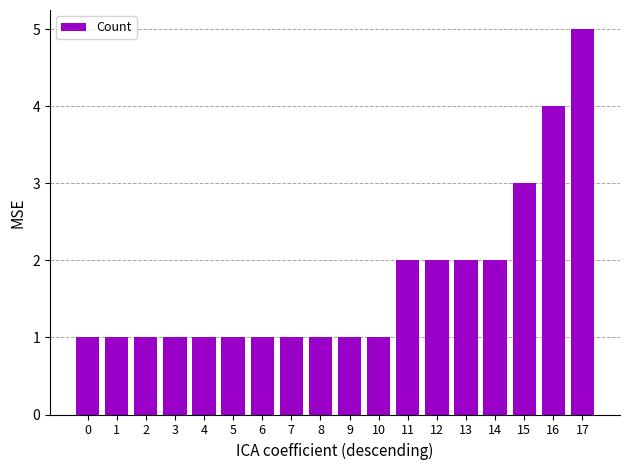

True or false: the data shows 5 at 15.

False